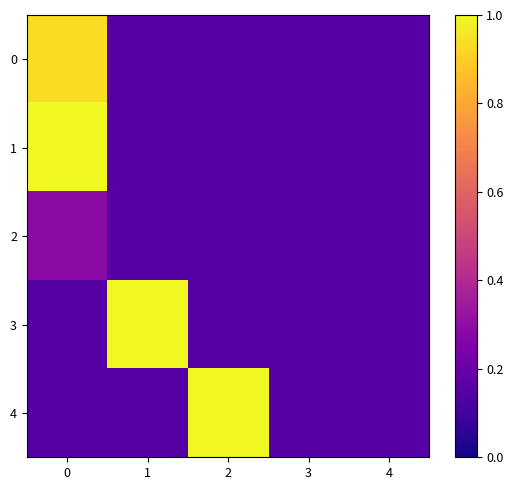

How many categories are shown in the chart?

5